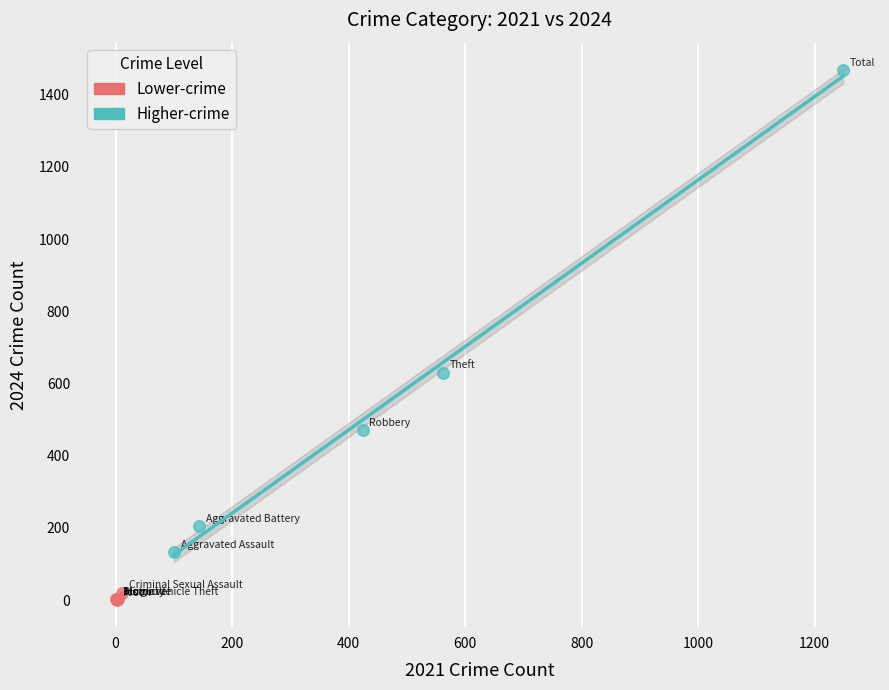

Which series contains the lowest Y value?

Lower-crime